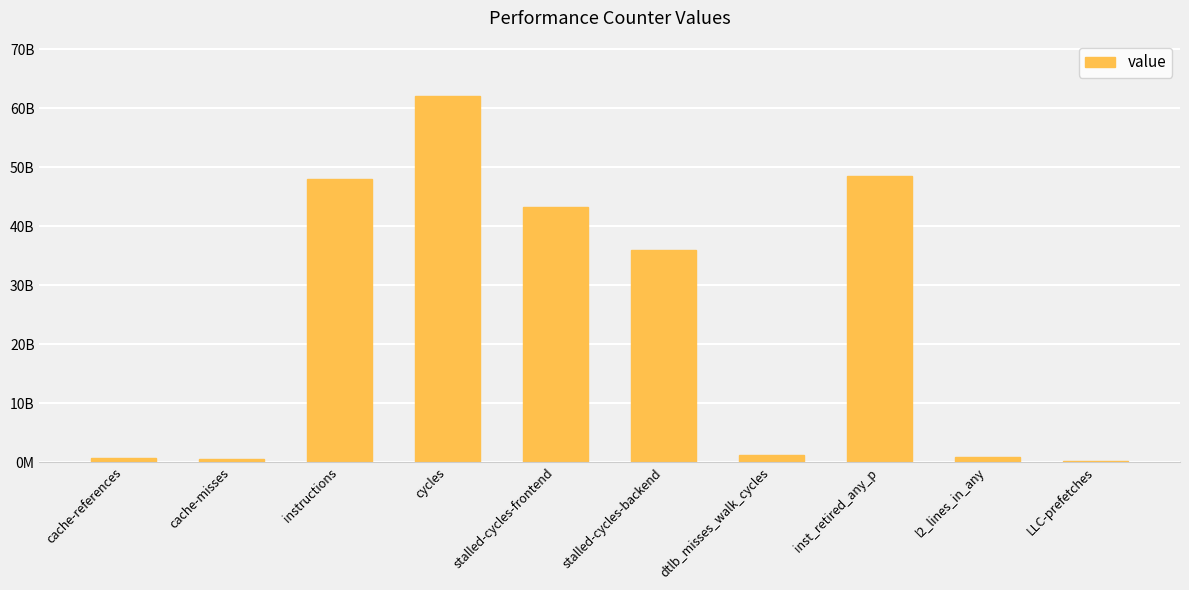

What position from the right is l2_lines_in_any?

2